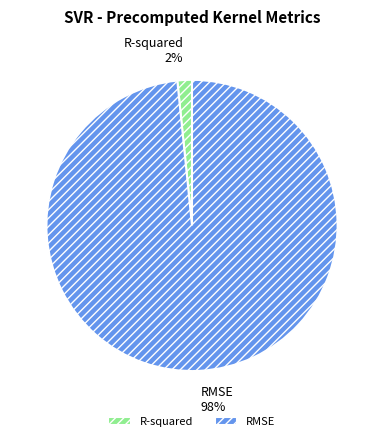

Count the number of slices in the pie.

2